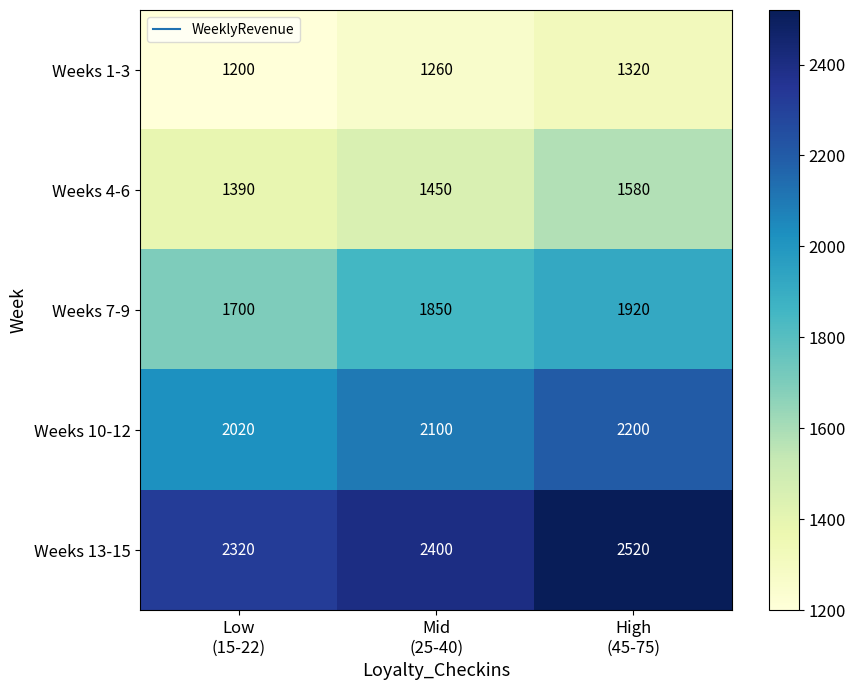

Count the Weeks 1-3 values in the range 1200 to 1320.

3